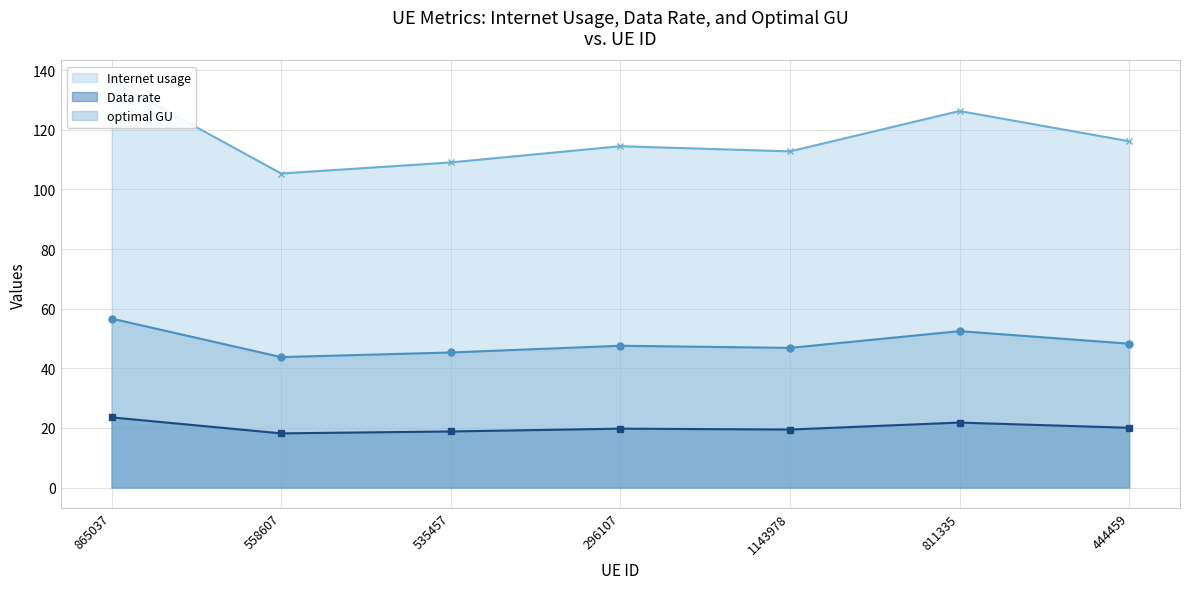

The value of Data rate at 811335 is 41.1. True or false?

False